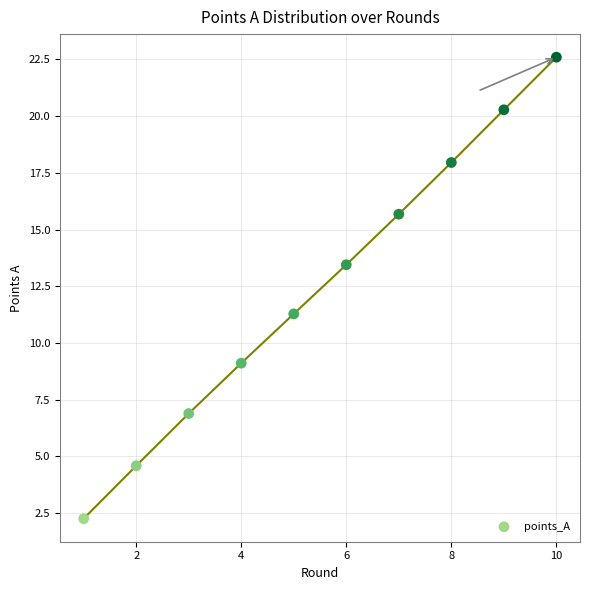

What Y value in the scatter plot is closest to 12?

11.3